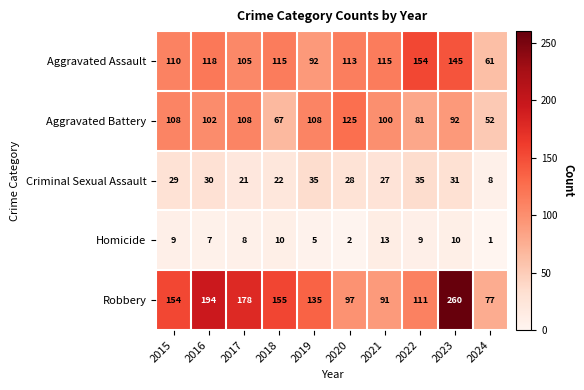

True or false: Homicide has a value of 5 at 2019.

True